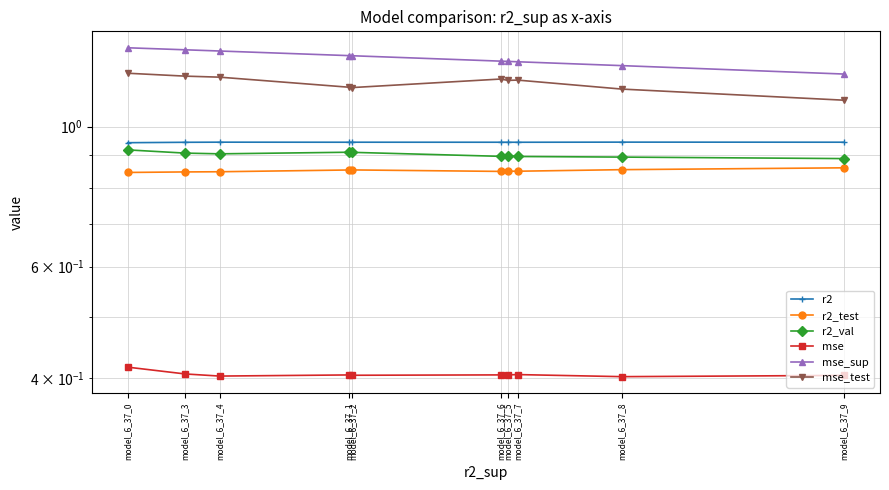

Which series has the largest range (max minus min)?

mse_sup